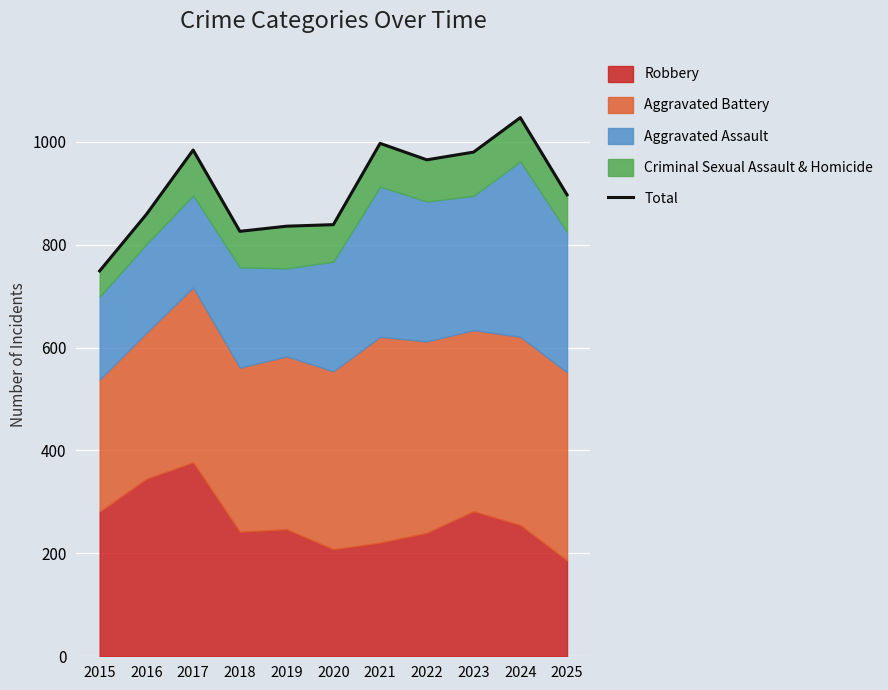

Reading left to right, what are all the values shown in this chart?

749	859	984	826	836	839	997	965	980	1047	897